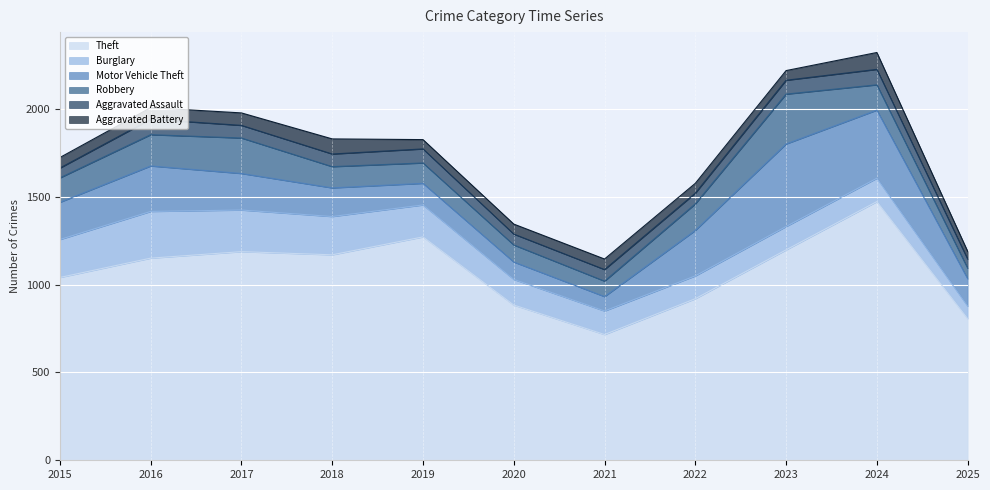

List the series in order of their peak value, lowest first.

Aggravated Assault, Aggravated Battery, Burglary, Robbery, Motor Vehicle Theft, Theft